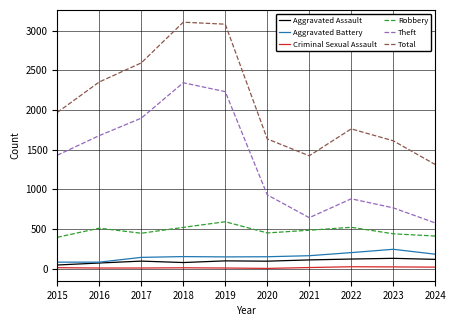

True or false: Aggravated Battery and Criminal Sexual Assault cross at least once.

False